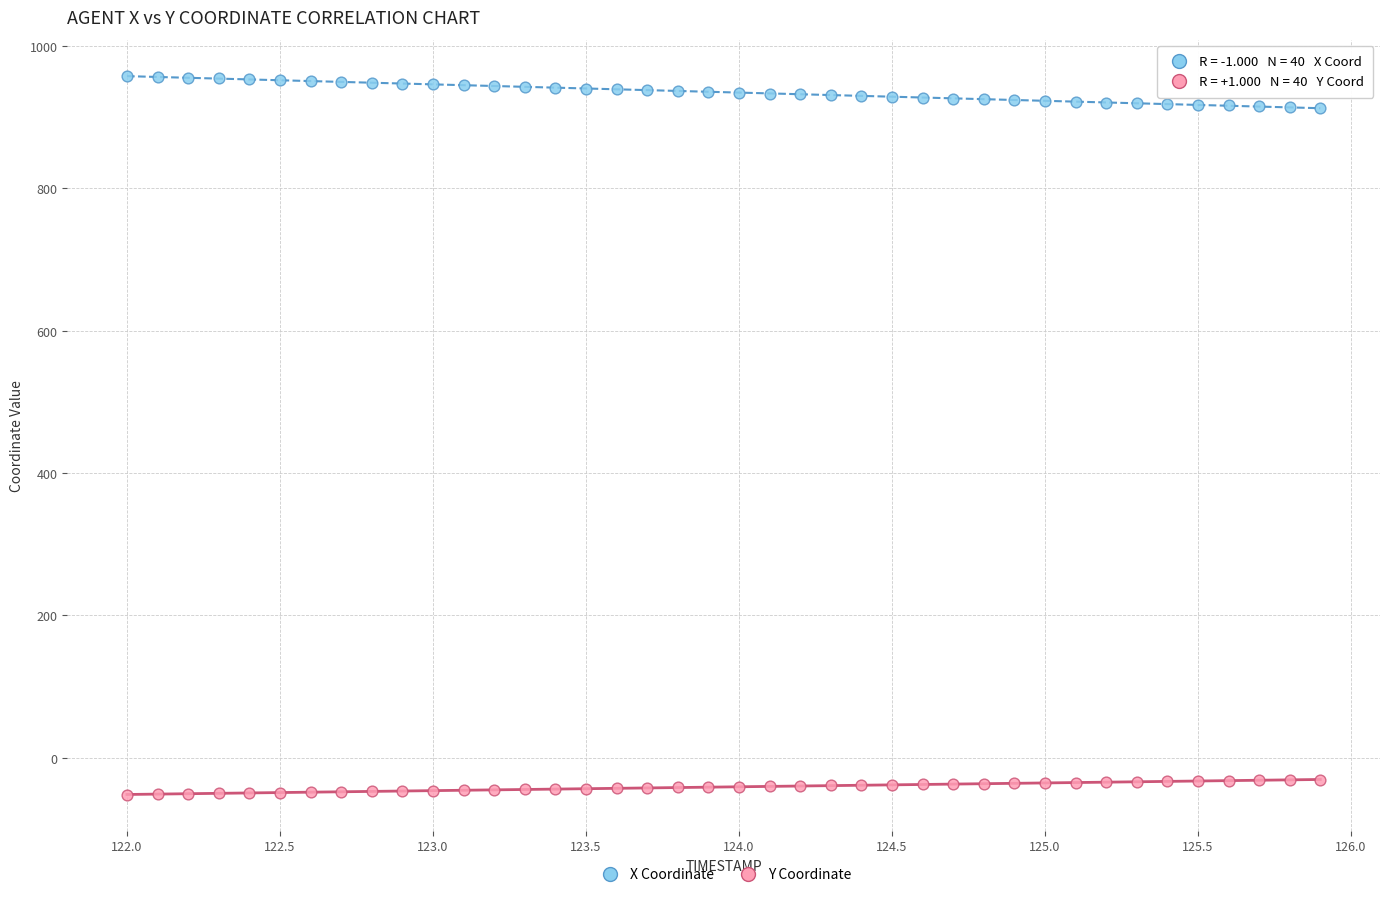

Across all data points, what is the range of X values (max minus min)?

3.9